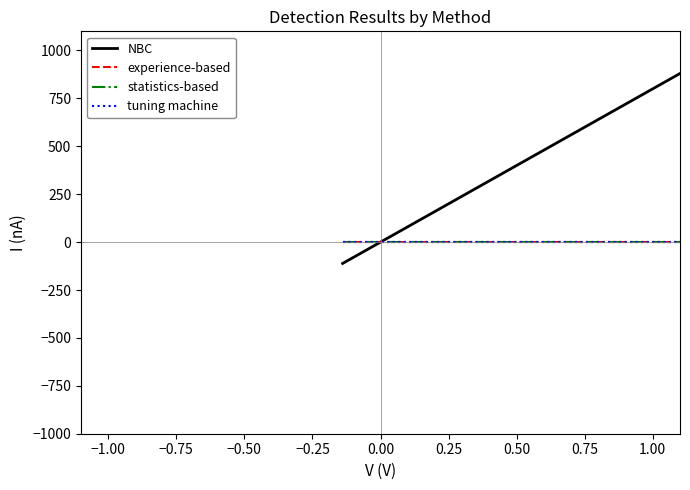

How many categories are shown in the chart?

20